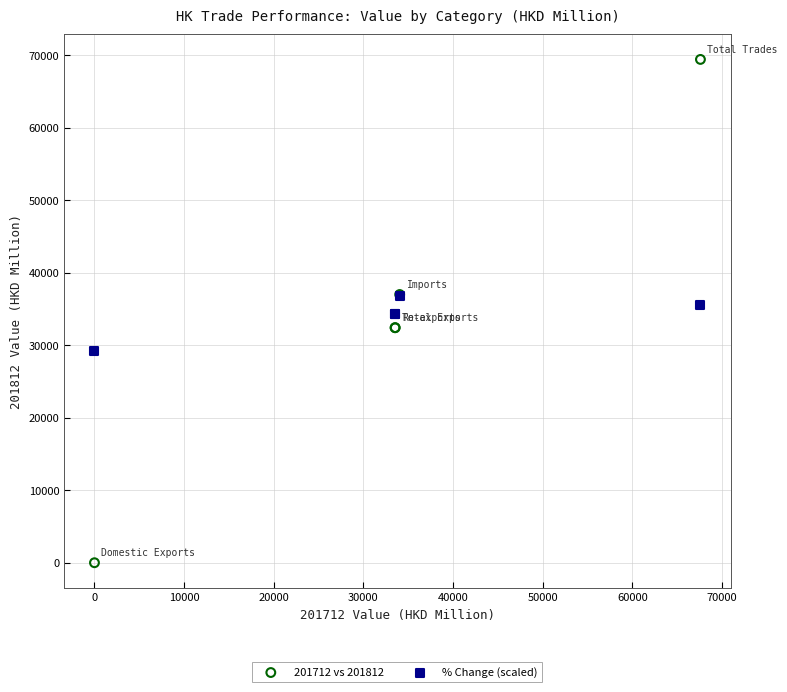

Which series has the largest Y range (max minus min)?

201712 vs 201812